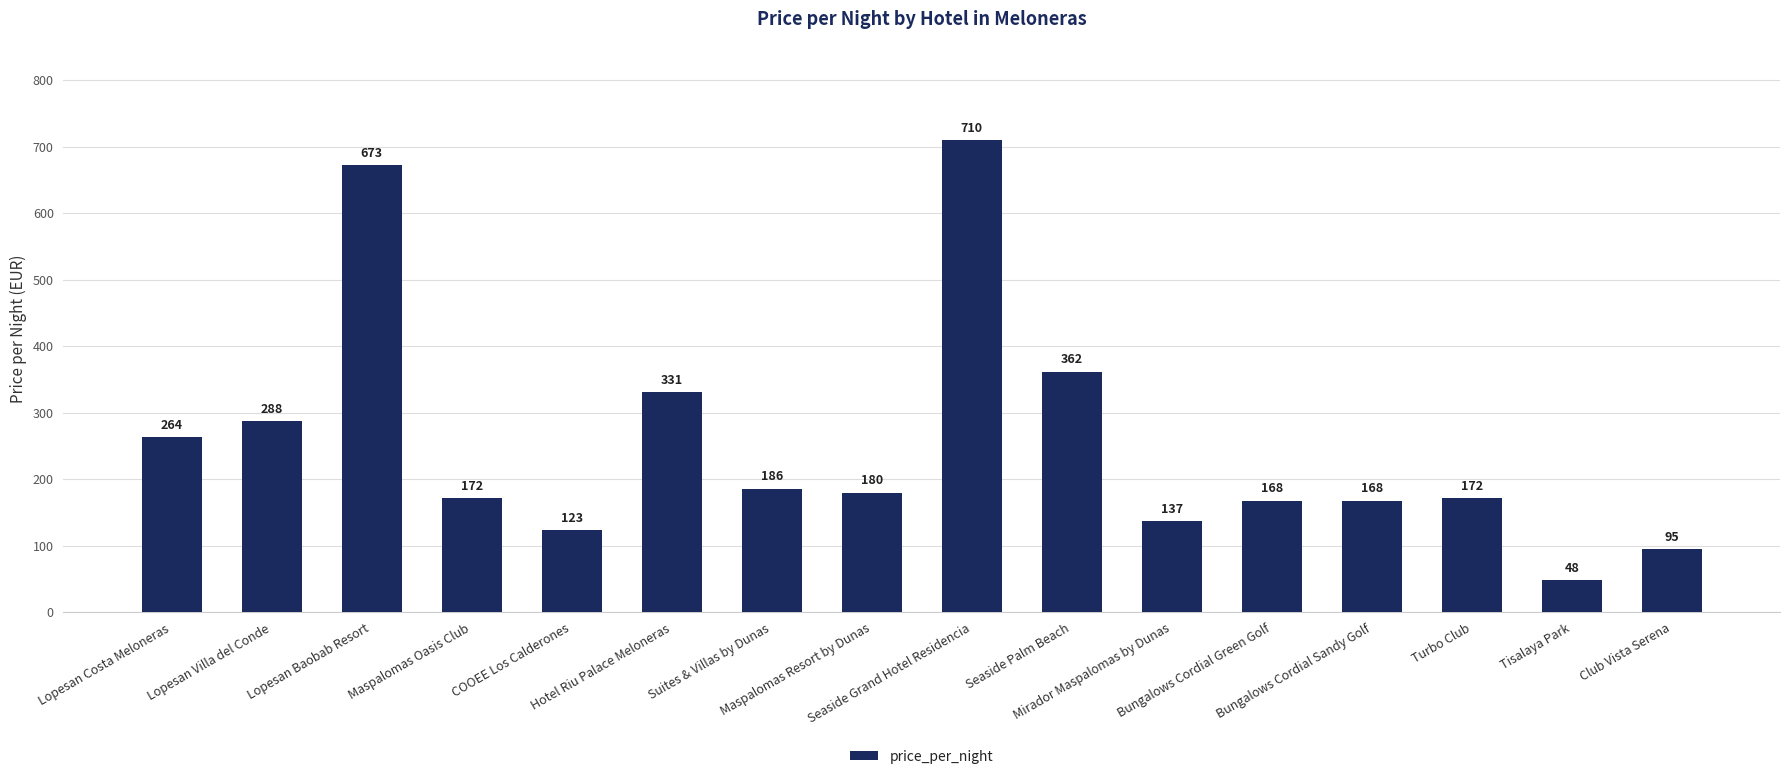

What is the value of the 7th bar from the left?

186